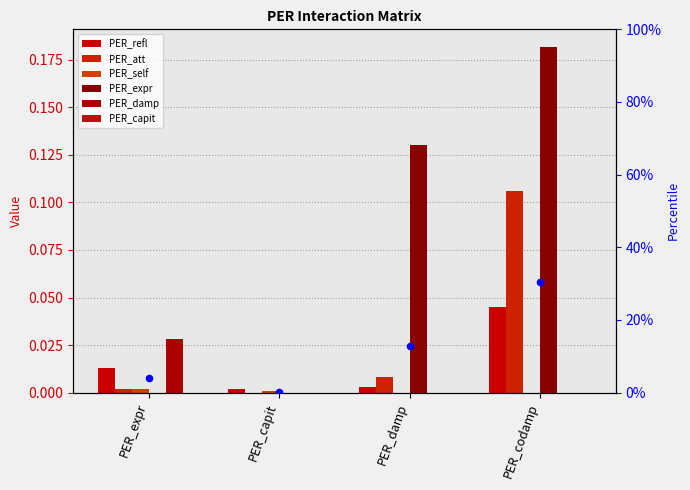

At which category is the sum across all series the highest?

PER_codamp